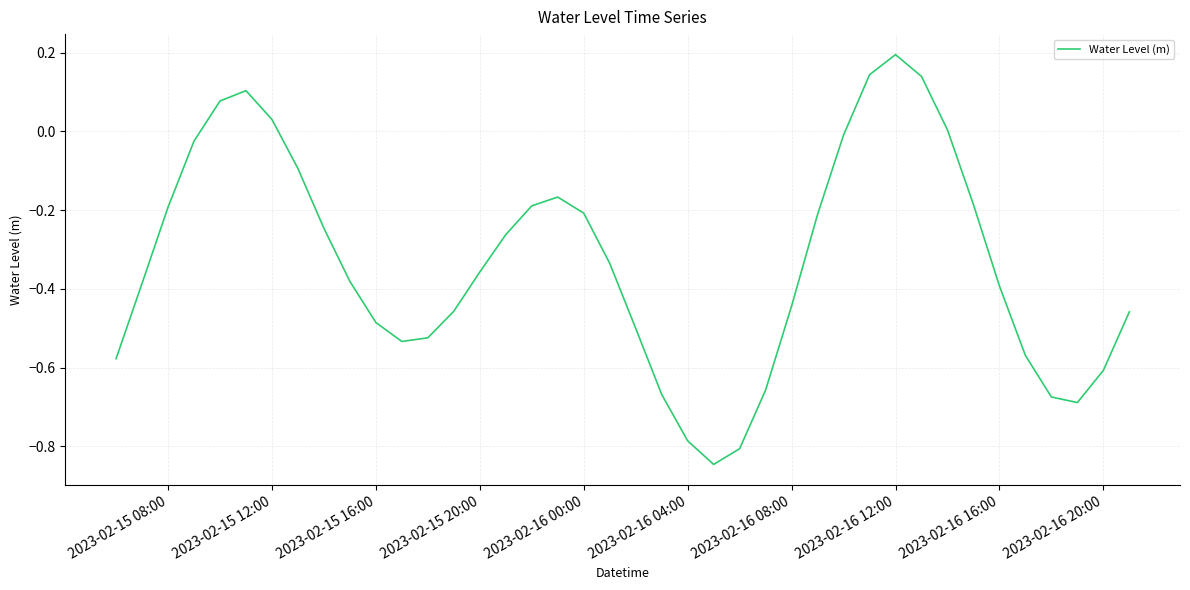

What is the difference between the maximum and minimum values?

1.0